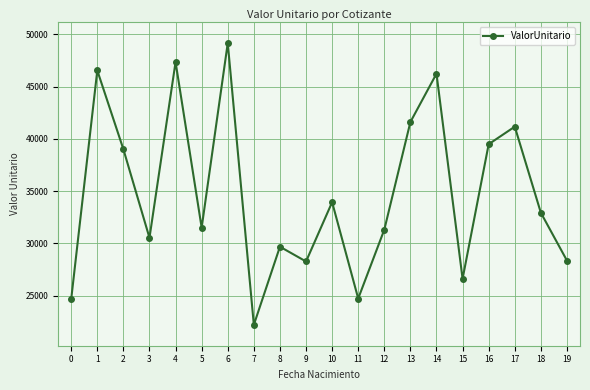

How many lines are shown in the chart?

1